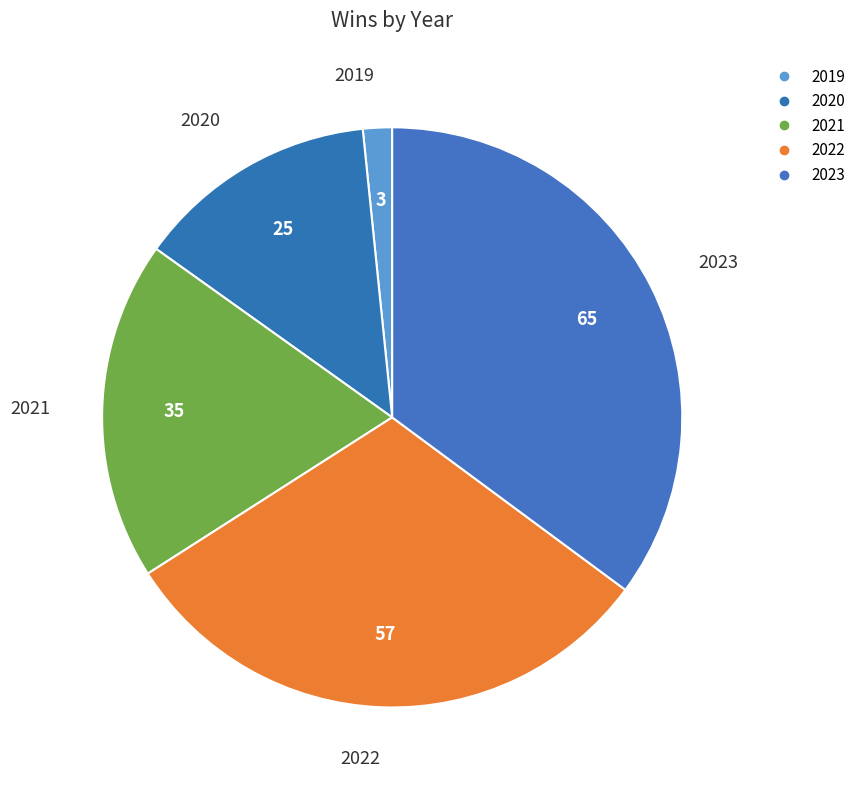

Which category has the smallest portion of the pie?

2019